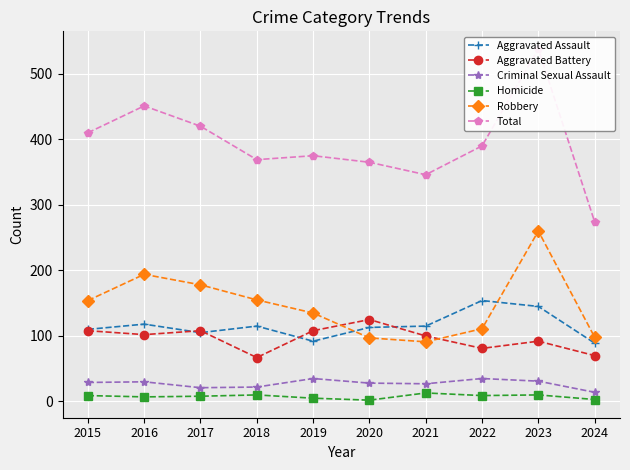

Reading left to right, what are all the values shown in this chart?

Aggravated Assault: 2015=110	2016=118	2017=105	2018=115	2019=92	2020=113	2021=115	2022=154	2023=145	2024=89
Aggravated Battery: 2015=108	2016=102	2017=108	2018=67	2019=108	2020=125	2021=100	2022=81	2023=92	2024=70
Criminal Sexual Assault: 2015=29	2016=30	2017=21	2018=22	2019=35	2020=28	2021=27	2022=35	2023=31	2024=14
Homicide: 2015=9	2016=7	2017=8	2018=10	2019=5	2020=2	2021=13	2022=9	2023=10	2024=3
Robbery: 2015=154	2016=194	2017=178	2018=155	2019=135	2020=97	2021=91	2022=111	2023=260	2024=98
Total: 2015=410	2016=451	2017=420	2018=369	2019=375	2020=365	2021=346	2022=390	2023=538	2024=274